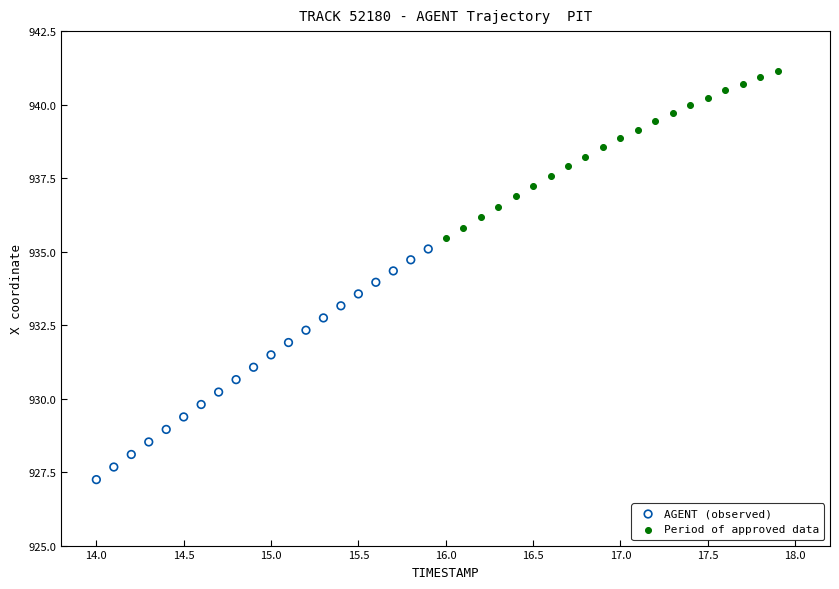

Which series contains the lowest Y value?

AGENT (observed)